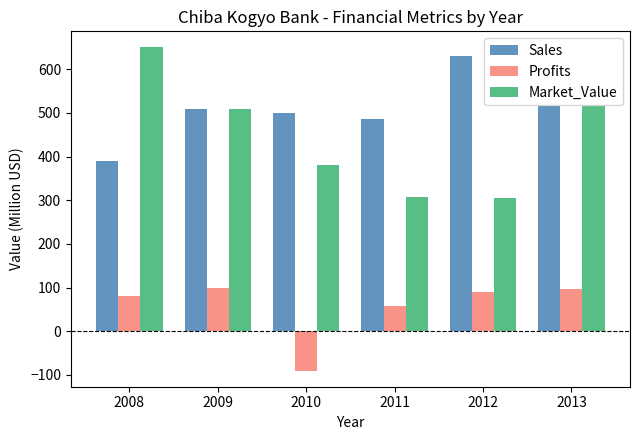

What value does the Market_Value series have at 2013?

517.0